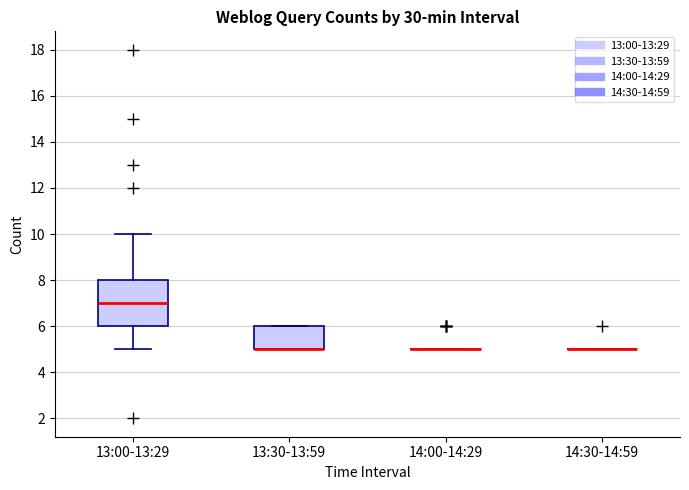

Reading left to right, transcribe this box plot: for each box, give where its median line is, the range the box spans, and where its two whiskers end, as read against the y-axis. The values are not printed on the chart, so give them approximately, as read against the axis.

13:00-13:29: median 7, box 6 to 8, whiskers 5 to 10
13:30-13:59: median 5 (drawn on the box's lower edge), box 5 to 6, whiskers 5 to 6
14:00-14:29: box collapsed to a line at 5, whiskers 5 to 5
14:30-14:59: box collapsed to a line at 5, whiskers 5 to 5